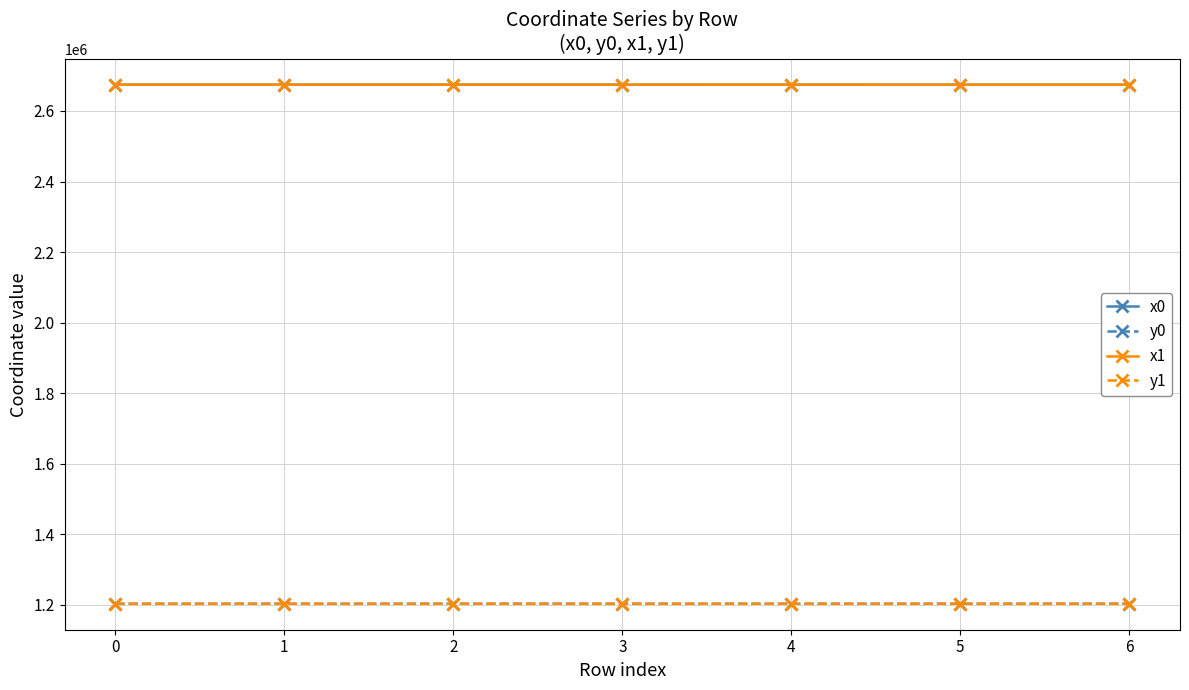

Which has a higher value, 4 or 2?

2